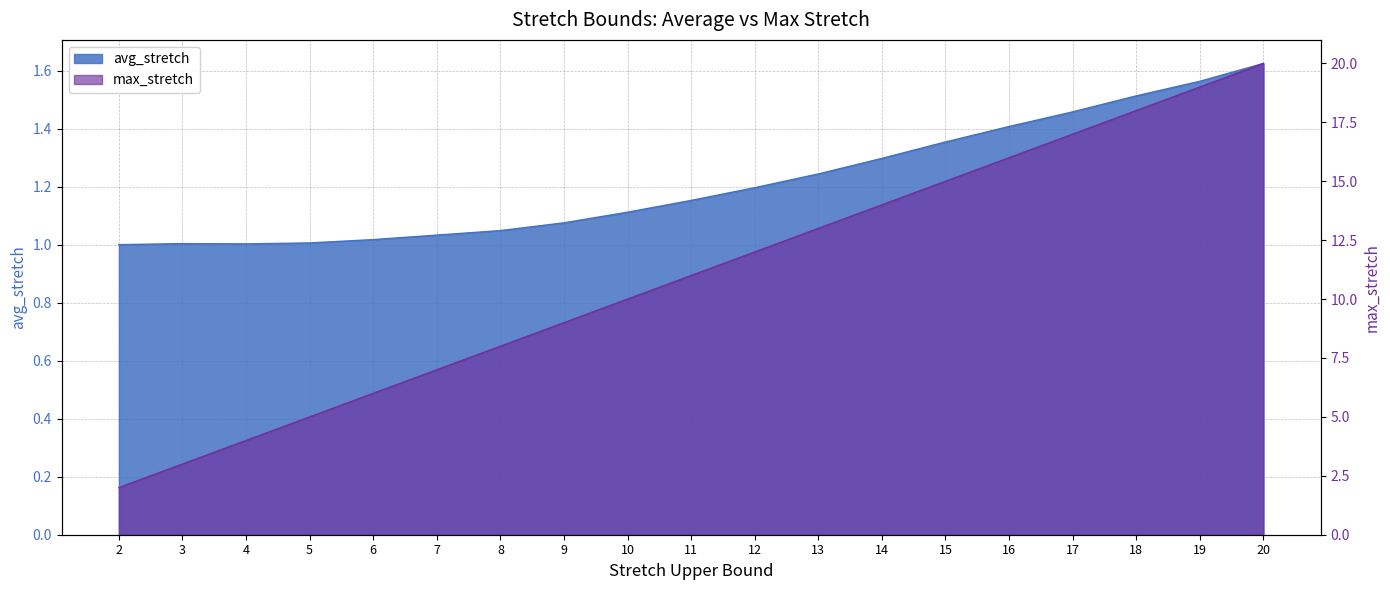

Reading left to right, list all the values displayed in this chart.

avg_stretch: 2=1.0	3=1.0	4=1.0	5=1.0	6=1.0	7=1.0	8=1.0	9=1.1	10=1.1	11=1.2	12=1.2	13=1.2	14=1.3	15=1.4	16=1.4	17=1.5	18=1.5	19=1.6	20=1.6
max_stretch: 2=2.0	3=3.0	4=4.0	5=5.0	6=6.0	7=7.0	8=8.0	9=9.0	10=10.0	11=11.0	12=12.0	13=13.0	14=14.0	15=15.0	16=16.0	17=17.0	18=18.0	19=19.0	20=20.0